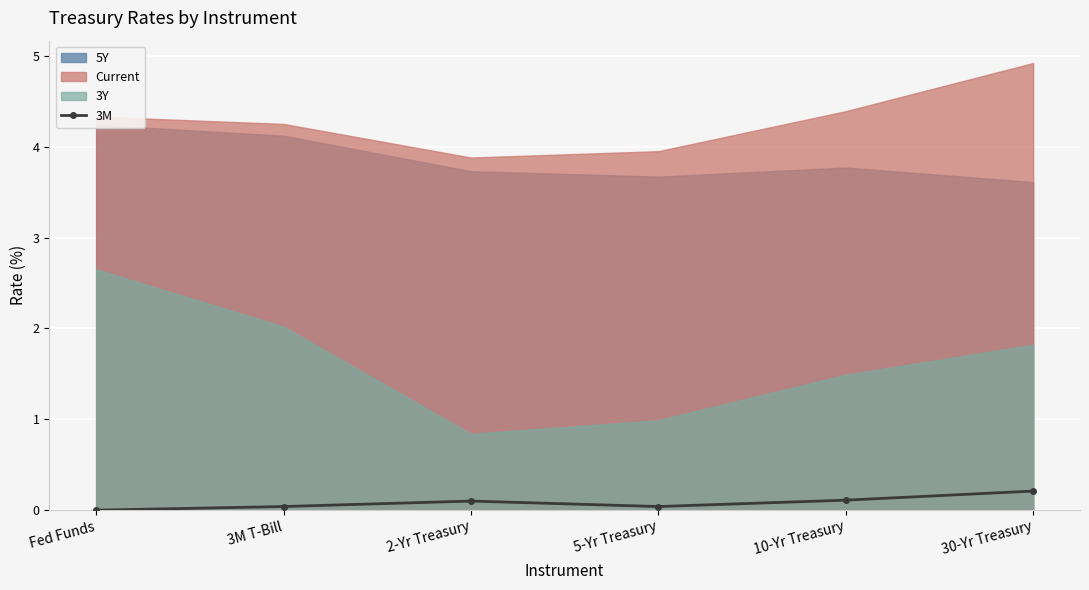

At which category does the data reach its first local valley?

5-Yr Treasury